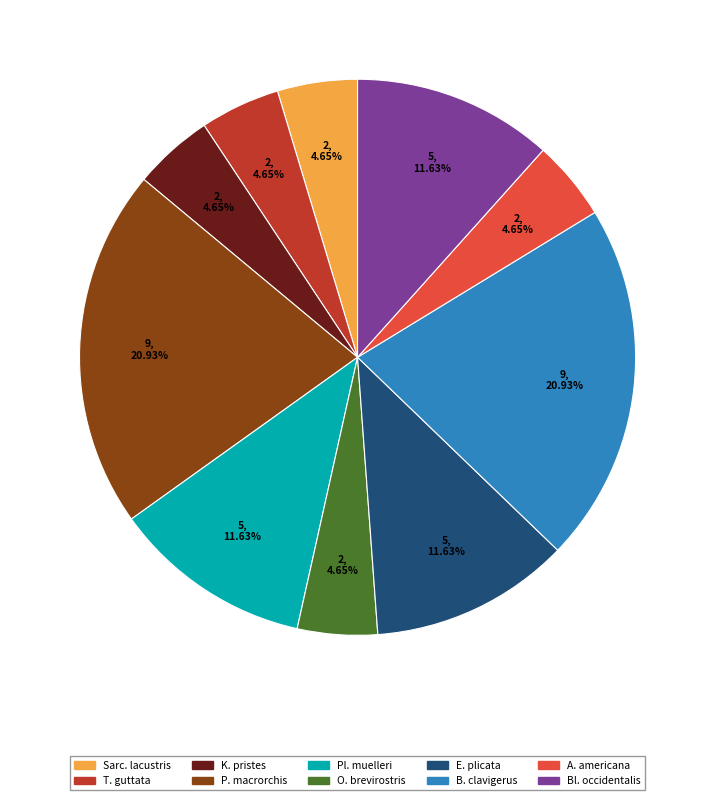

Is there a majority slice in this chart?

No